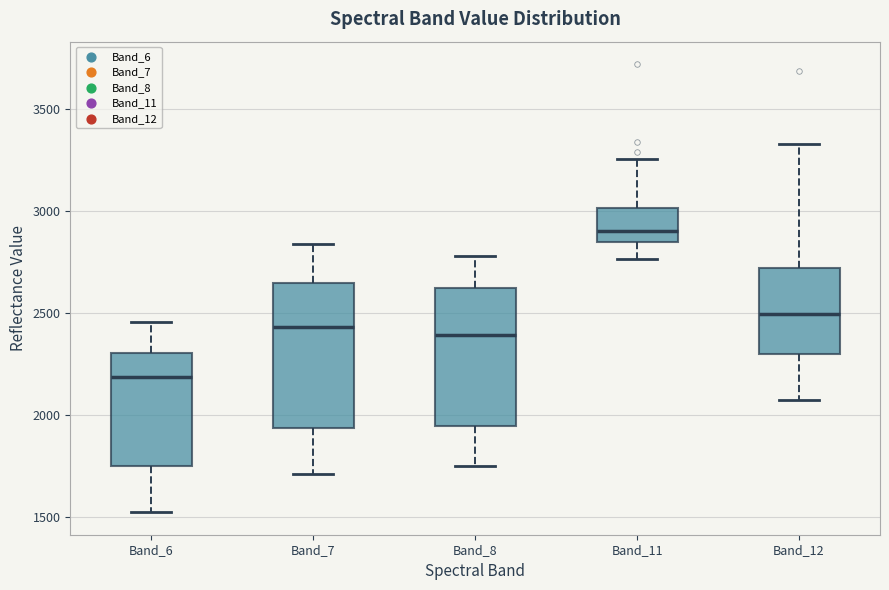

Which box has the lowest median line?

Band_6